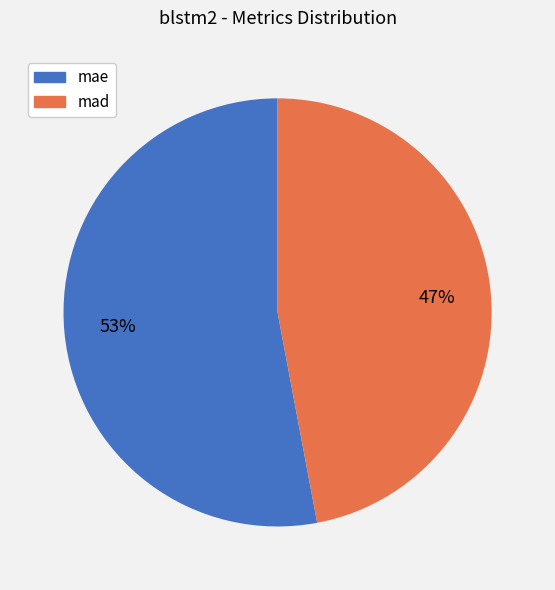

How many slices are in this pie chart?

2